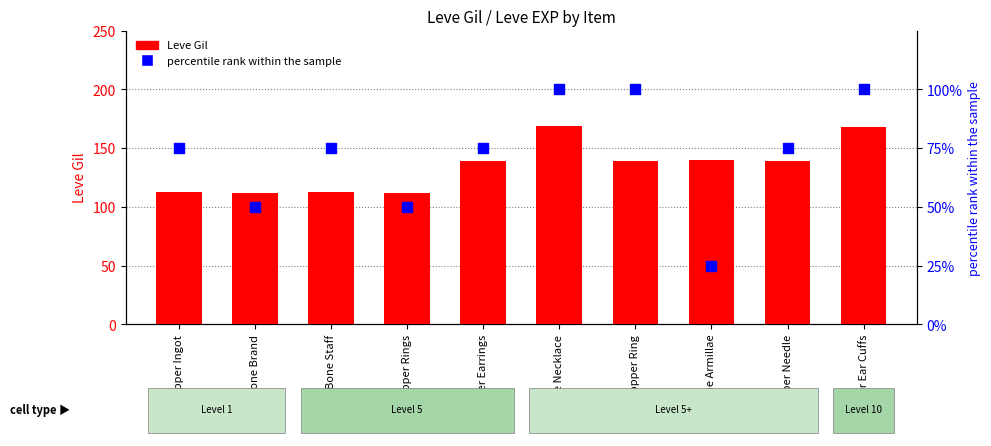

Which series has the widest spread of Y values?

percentile rank within the sample